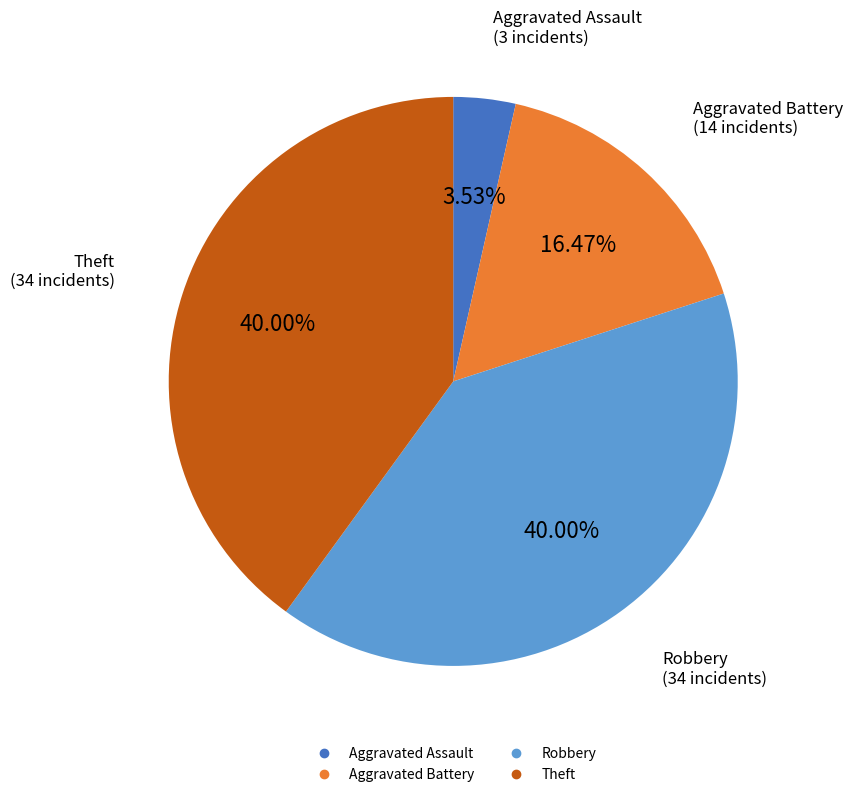

Which has a higher value, Aggravated Assault or Robbery?

Robbery